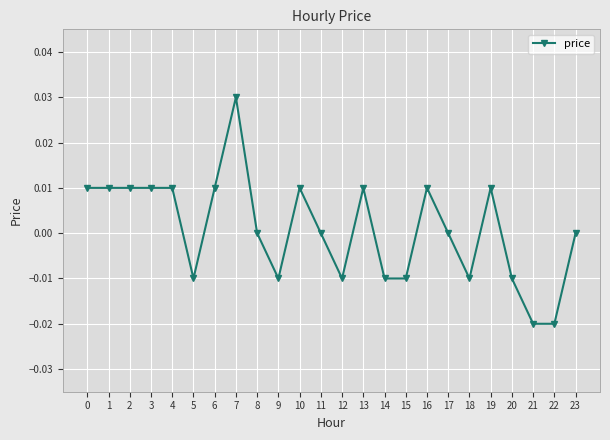

The chart shows a value of -0.0 at 22. True or false?

True